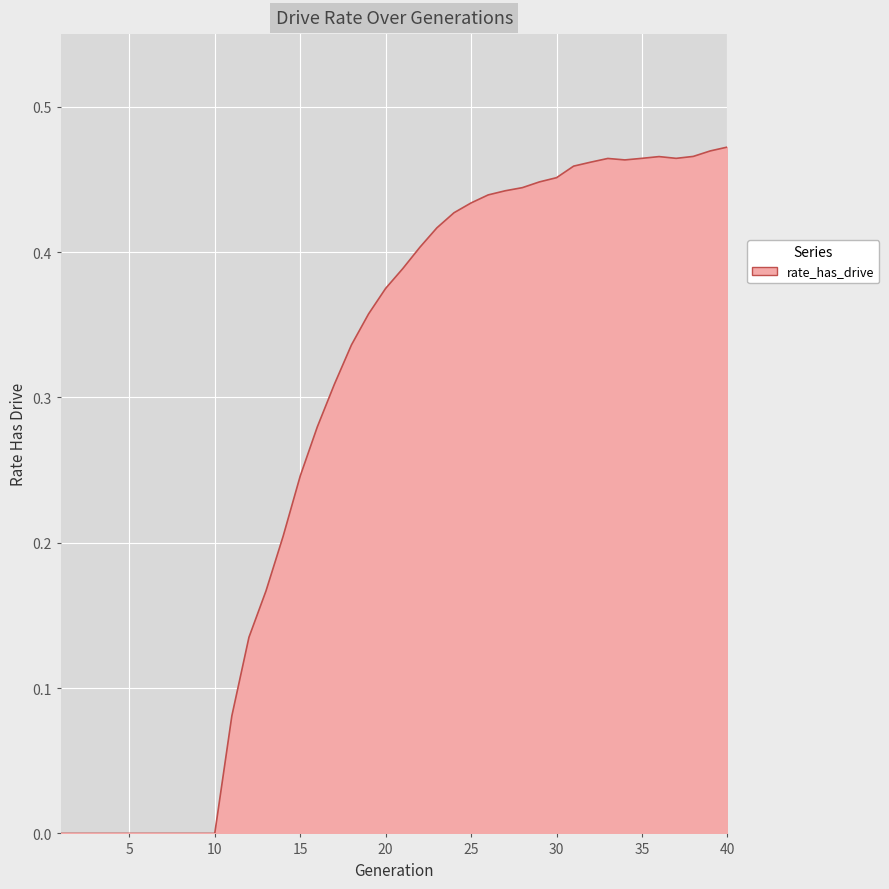

How many values are between 0 and 1?

40